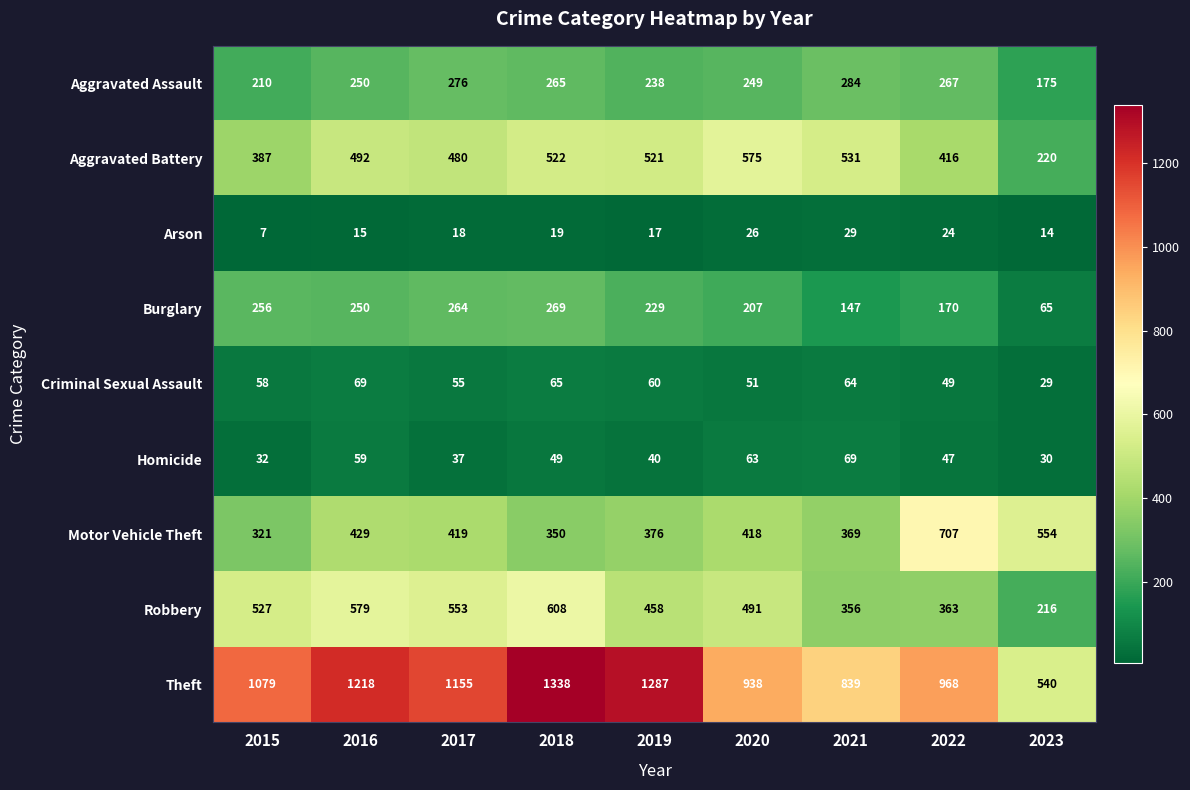

The Theft series shows 1824 at 2018. True or false?

False